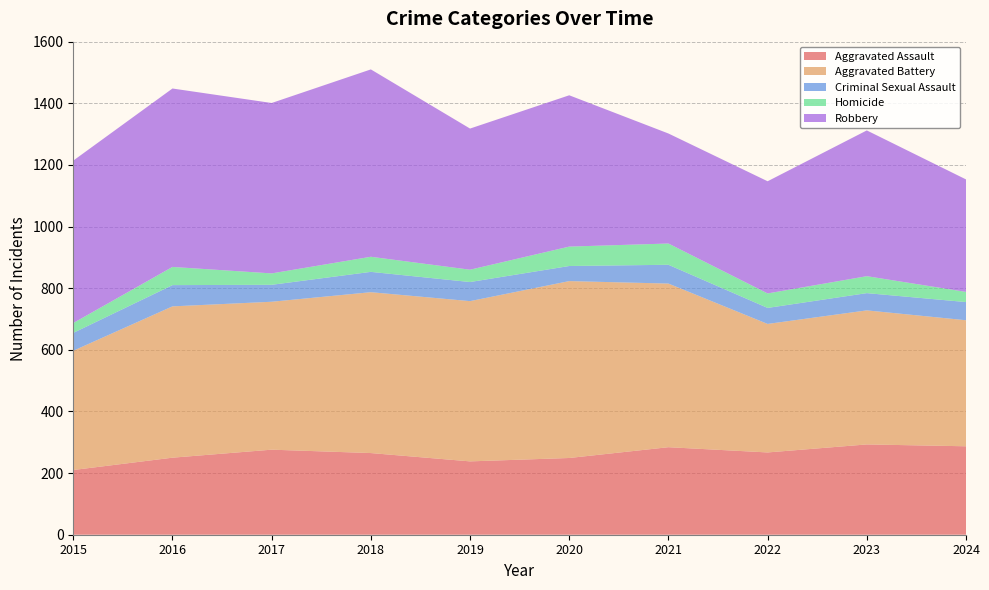

Reading left to right, list all the values displayed in this chart.

Aggravated Assault: 210	250	276	265	238	249	284	267	293	287
Aggravated Battery: 387	491	480	522	520	574	531	417	435	409
Criminal Sexual Assault: 58	69	55	66	62	49	61	52	56	59
Homicide: 32	59	37	49	40	63	69	47	55	33
Robbery: 527	579	553	608	458	491	357	364	473	365